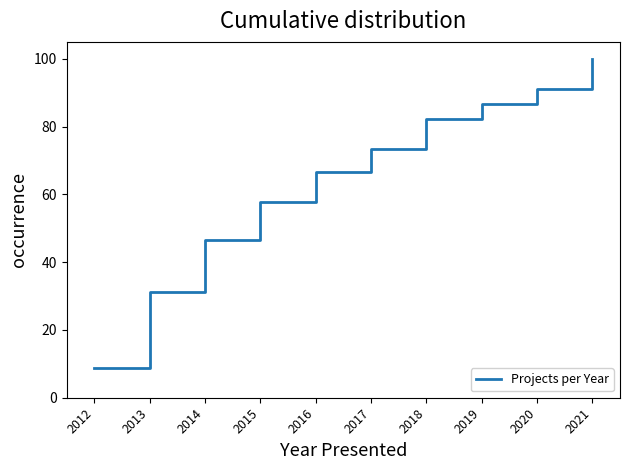

True or false: the data has more than 1 interior local peaks.

False